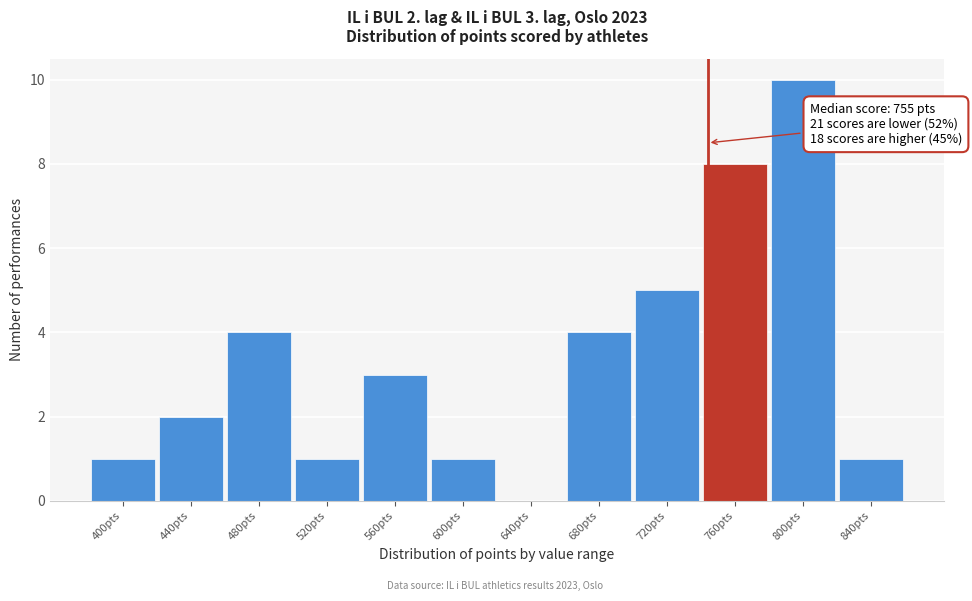

Reading left to right, transcribe all the data shown in this chart.

400pts=1	440pts=2	480pts=4	520pts=1	560pts=3	600pts=1	640pts=0	680pts=4	720pts=5	760pts=8	800pts=10	840pts=1